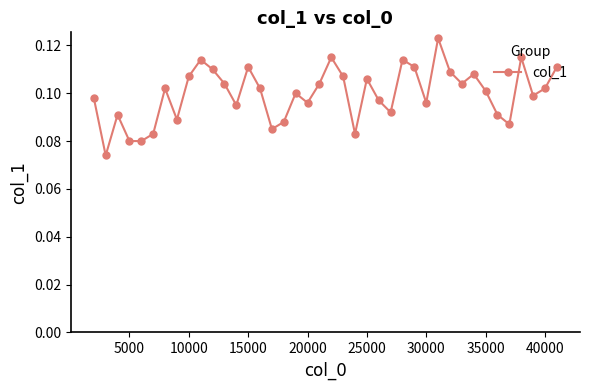

How many values are between 0 and 1?

40